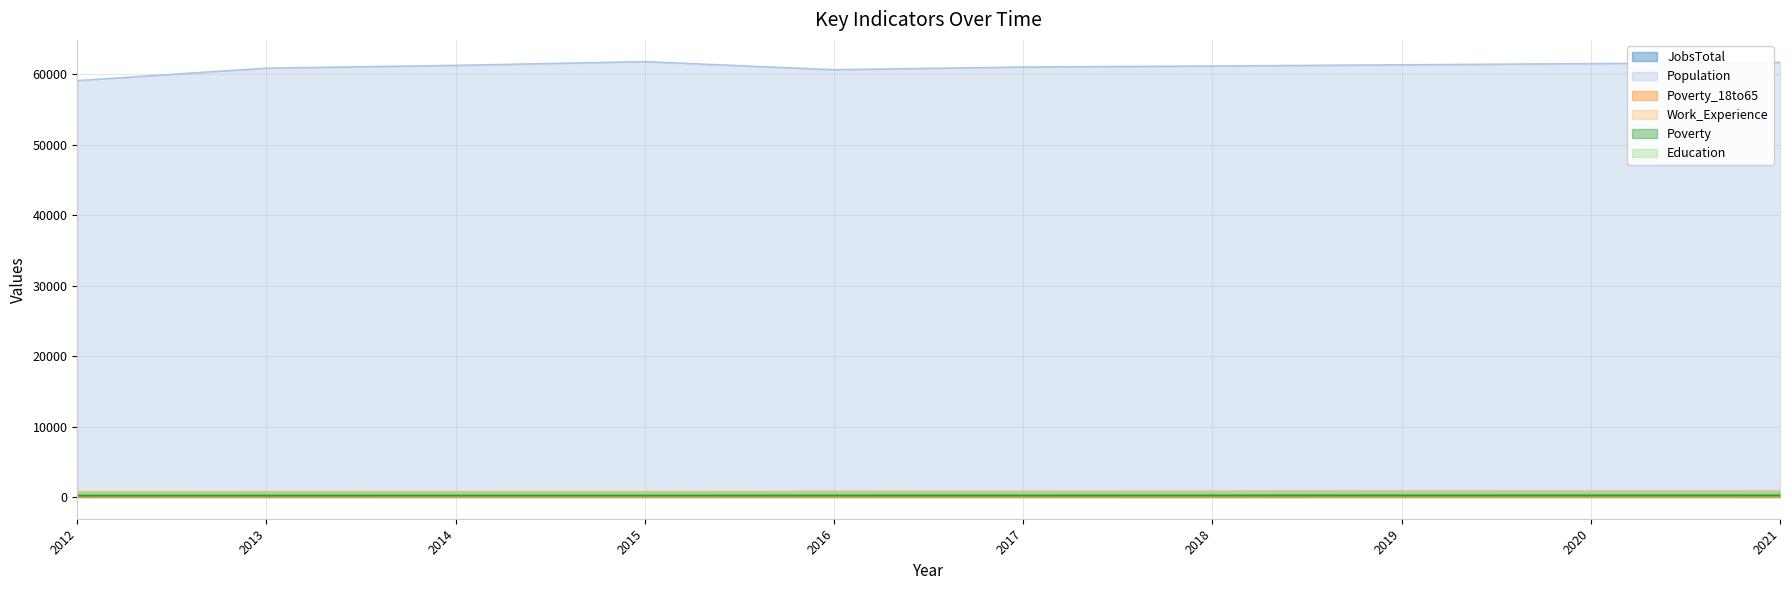

What is the difference between the maximum and minimum values in the Poverty_18to65 series?

21